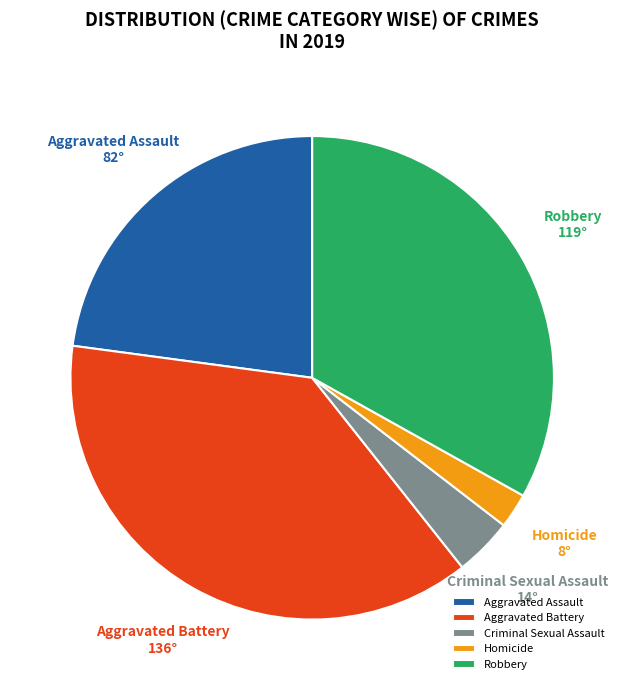

Rank the categories by value from highest to lowest.

Aggravated Battery, Robbery, Aggravated Assault, Criminal Sexual Assault, Homicide